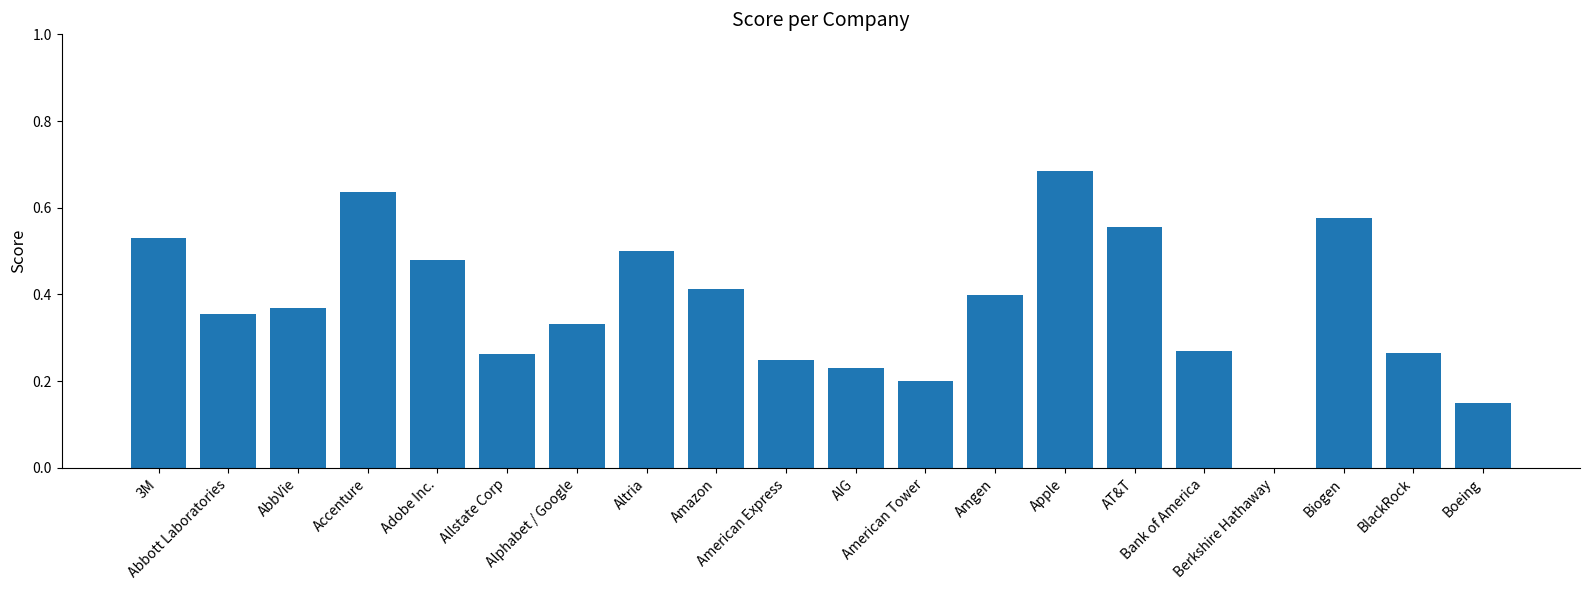

What is the sum of all values?

7.5